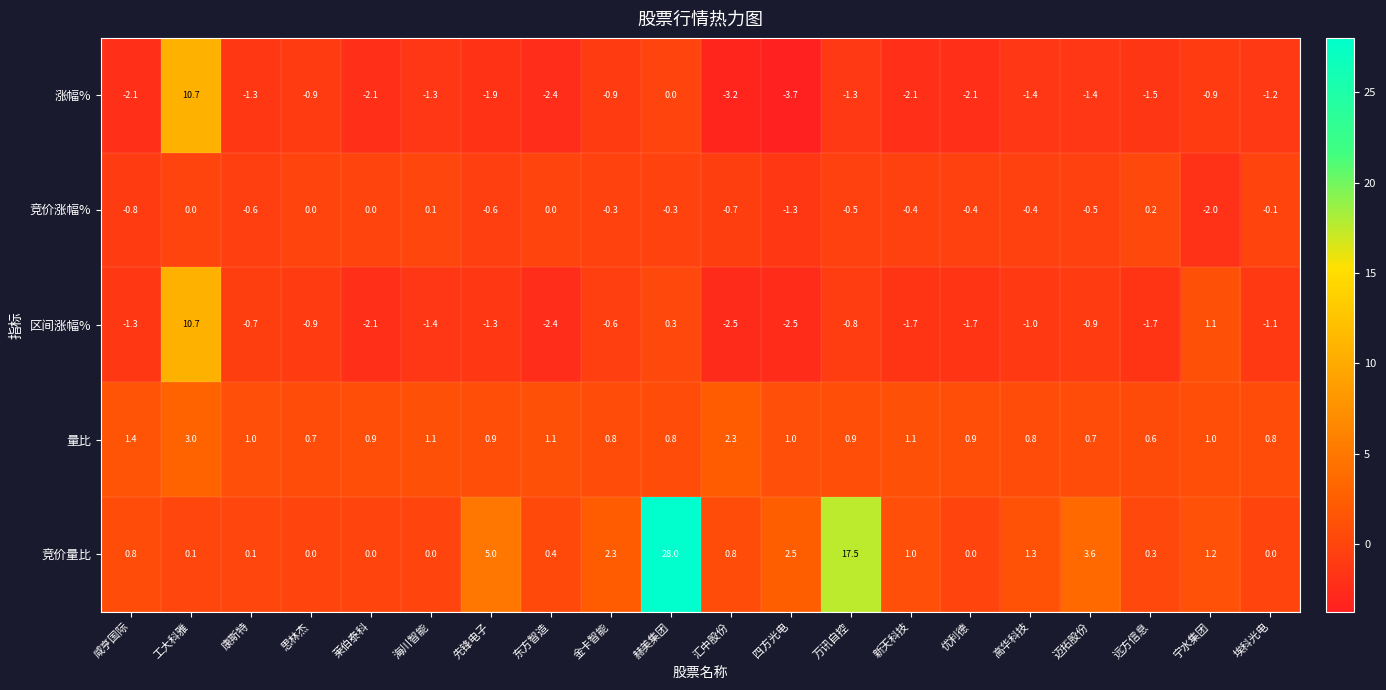

Which series has the largest total across all categories?

竞价量比